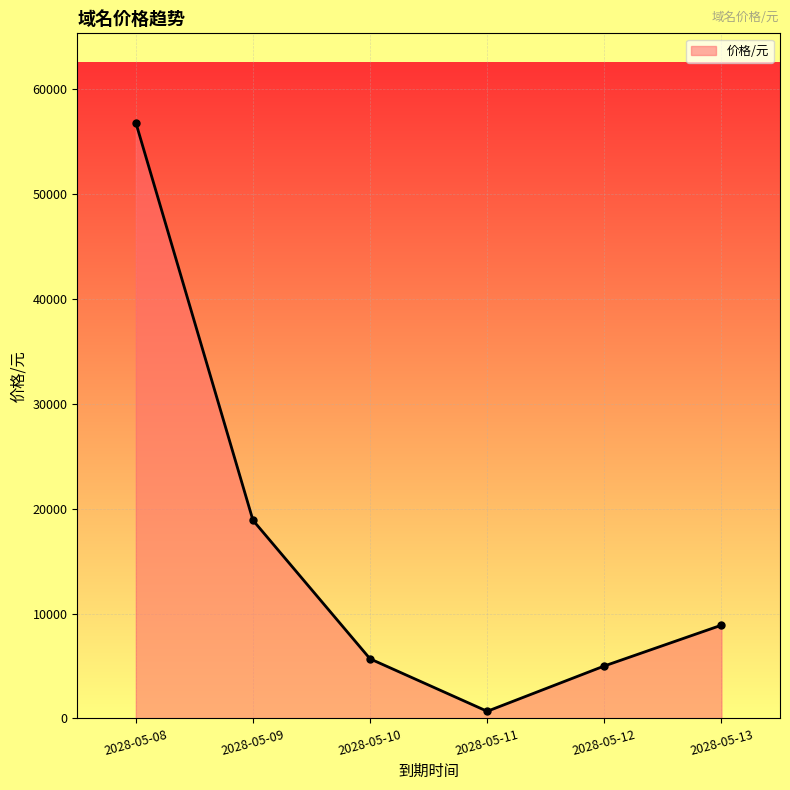

Is it true that the value at 2028-05-08 is 56789?

True